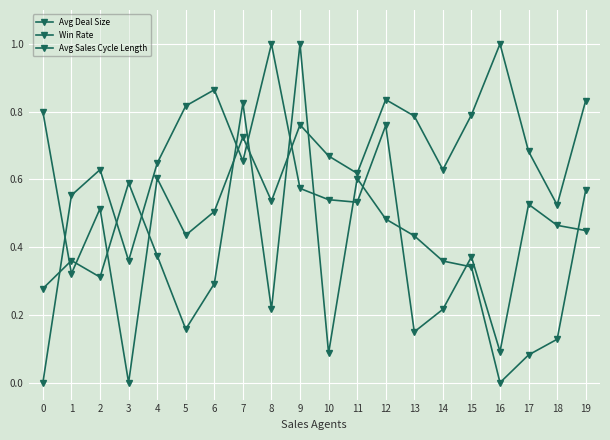

True or false: Win Rate has a value of 0.2 at 12.

False